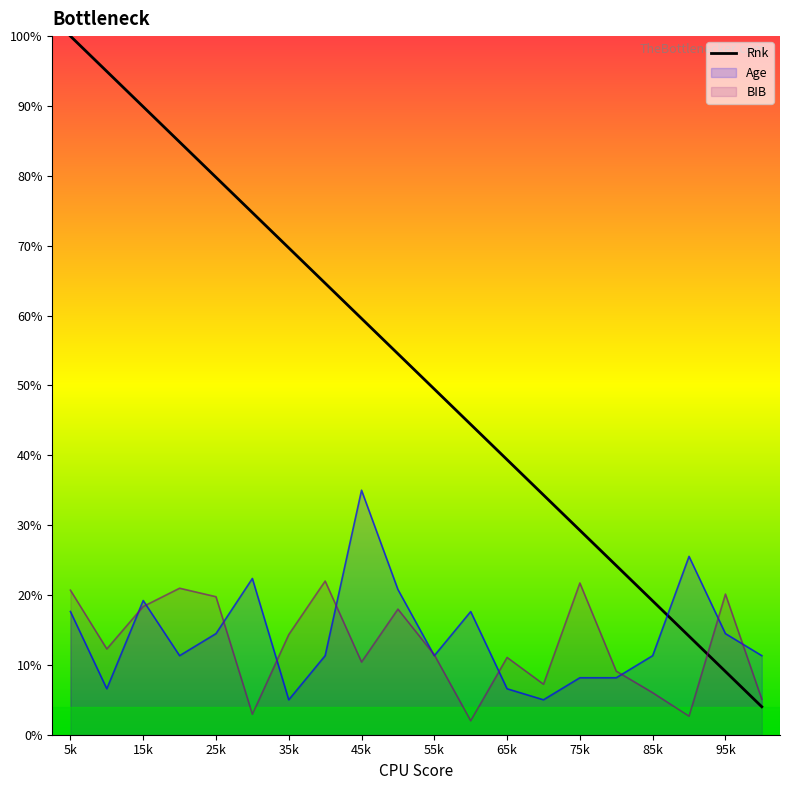

Is it true that Age equals 8.6 at 35k?

False